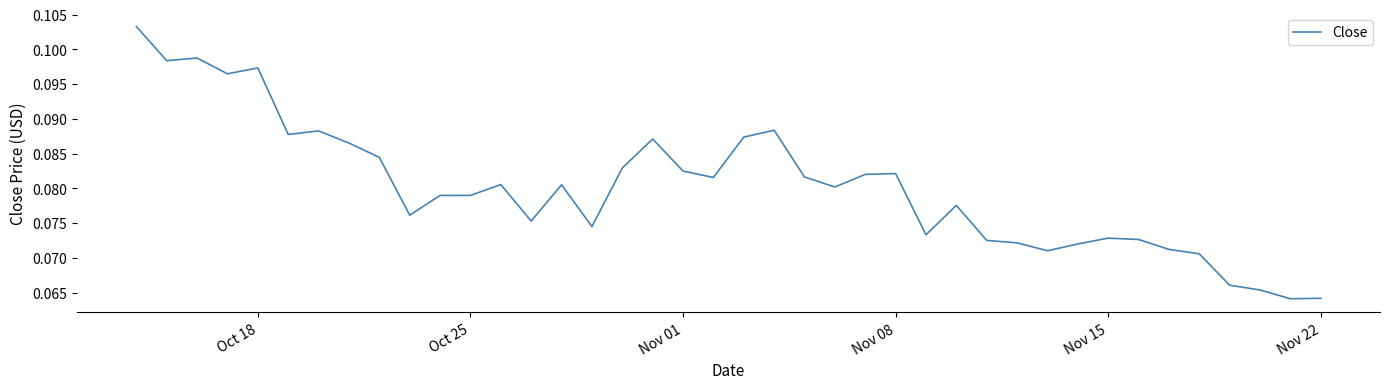

What is the value of the 21st point from the left?

0.1